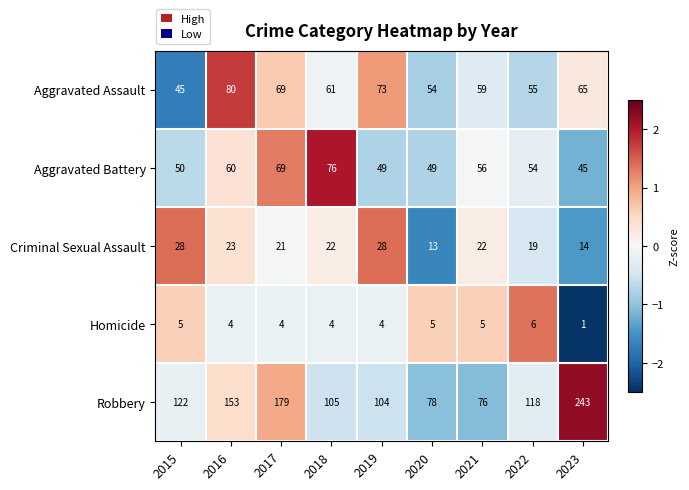

True or false: Homicide has a value of 8 at 2020.

False